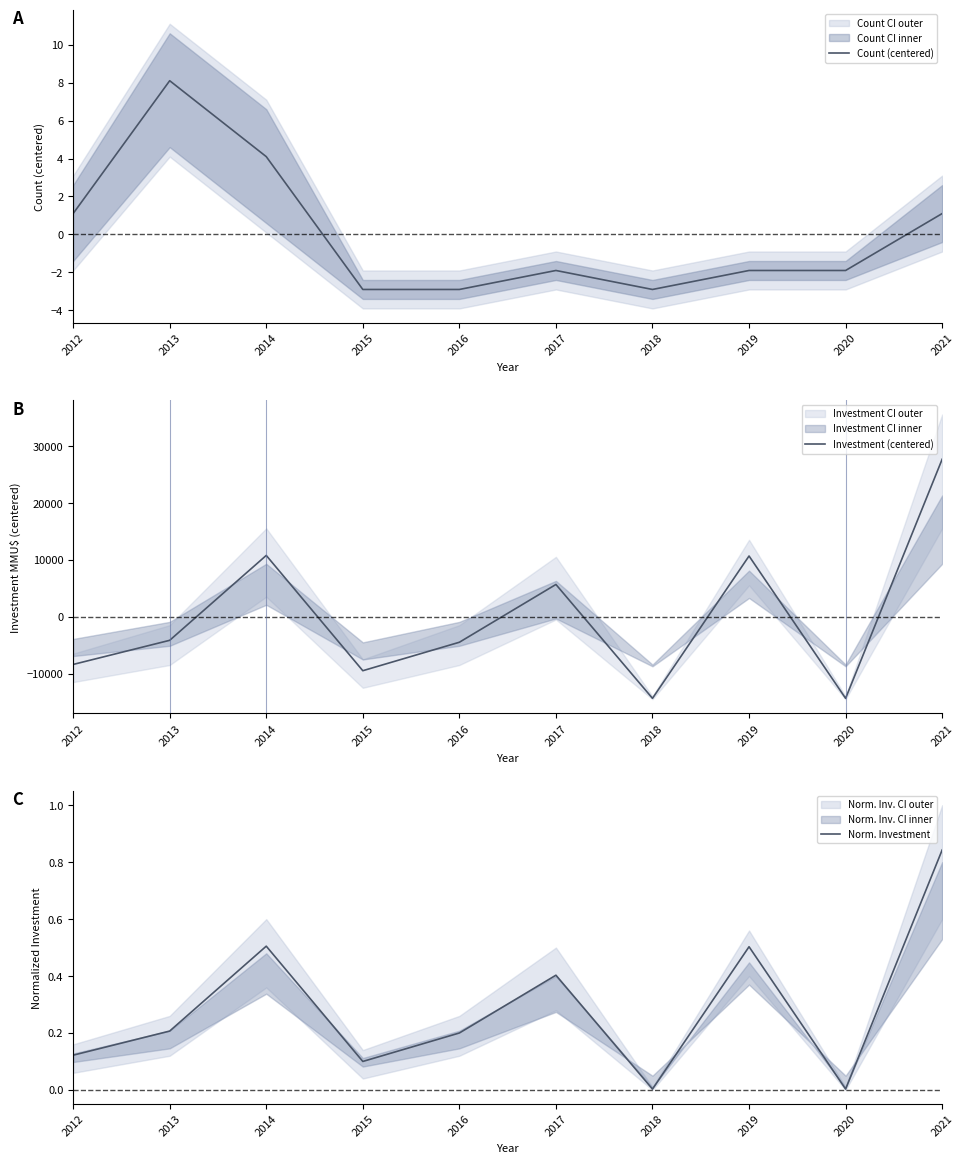

What is the value of the Investment (centered) point at the 1st from the left?

-8344.0